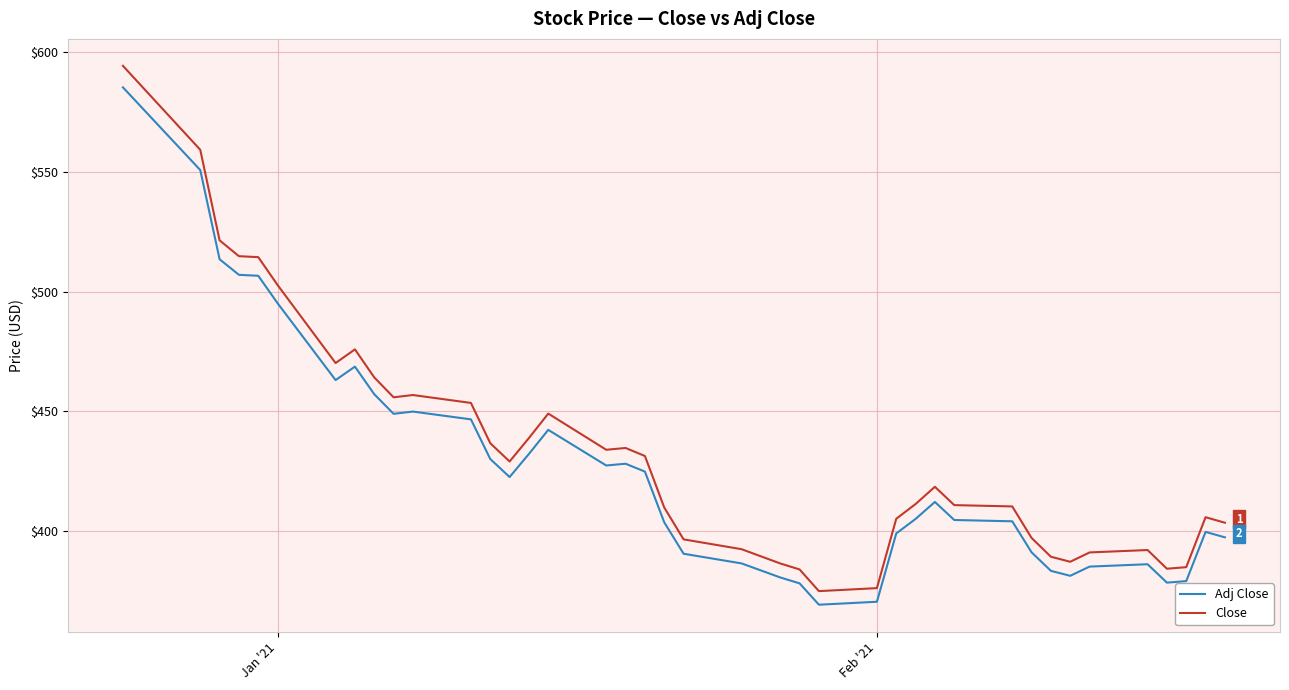

At how many categories does at least one series exceed 537?

2